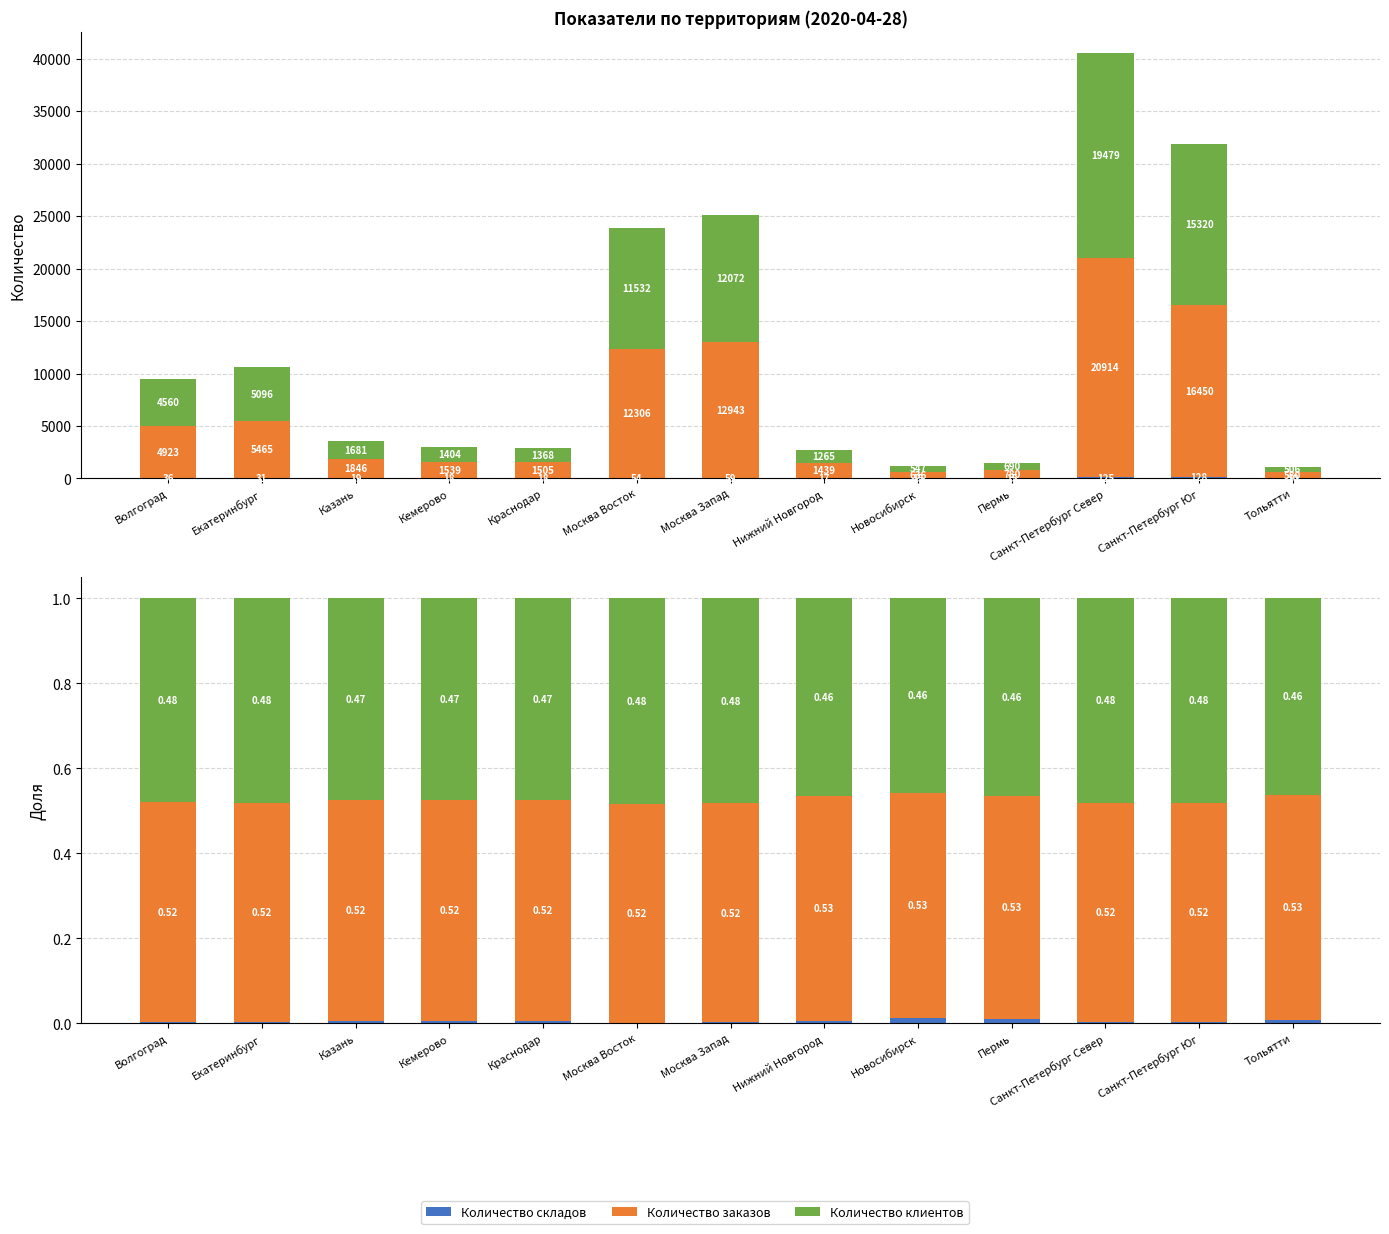

List the series in order of their peak value, highest first.

Количество заказов, Количество клиентов, Количество складов